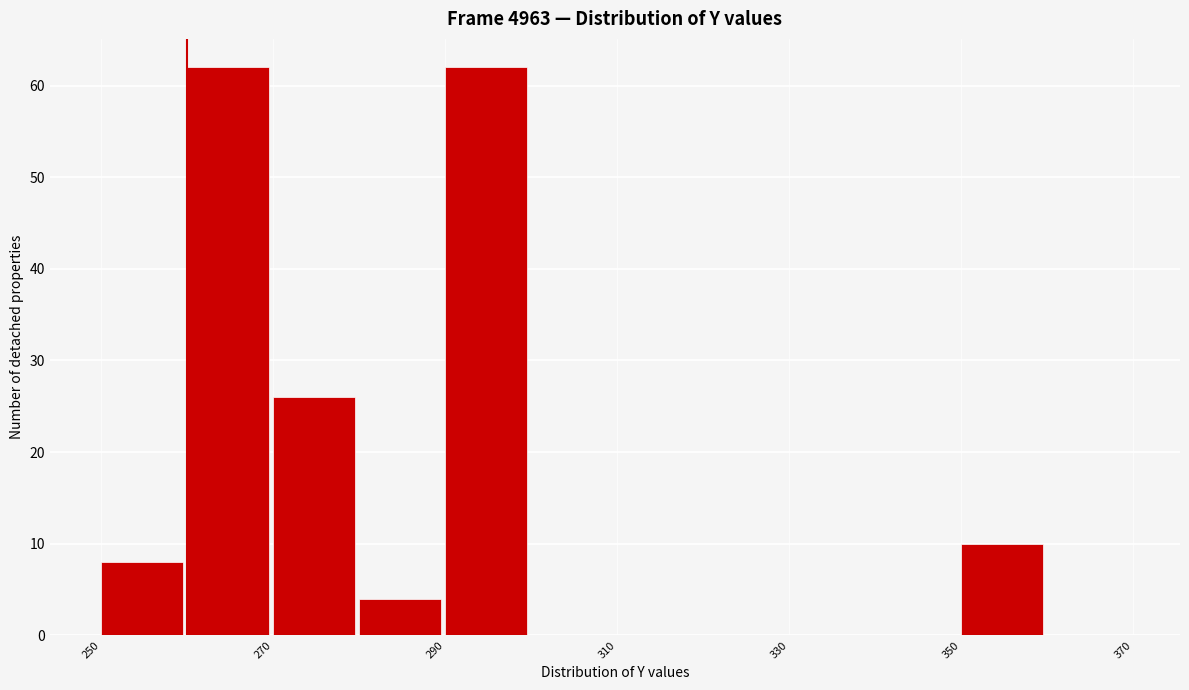

Reading left to right, transcribe this chart: for each bar, give the range it covers on the x-axis and its height. The values are not printed on the chart, so give them approximately, as read against the axis.

250 to 260: 8
260 to 270: 62
270 to 280: 26
280 to 290: 4
290 to 300: 62
300 to 310: 0
310 to 320: 0
320 to 330: 0
330 to 340: 0
340 to 350: 0
350 to 360: 10
360 to 370: 0